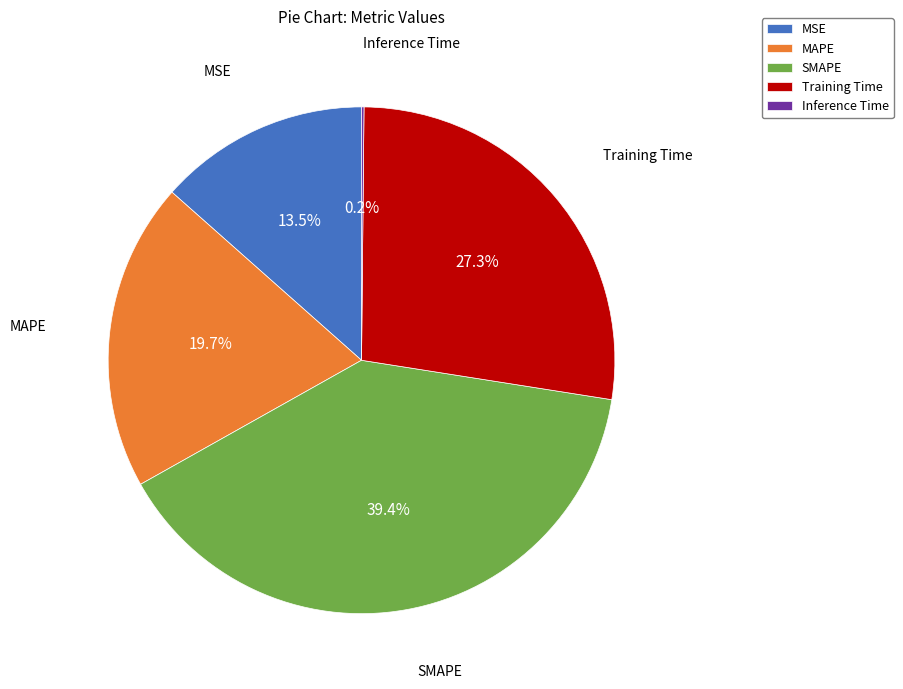

What is the ratio of the value at MSE to the value at MAPE?

0.7